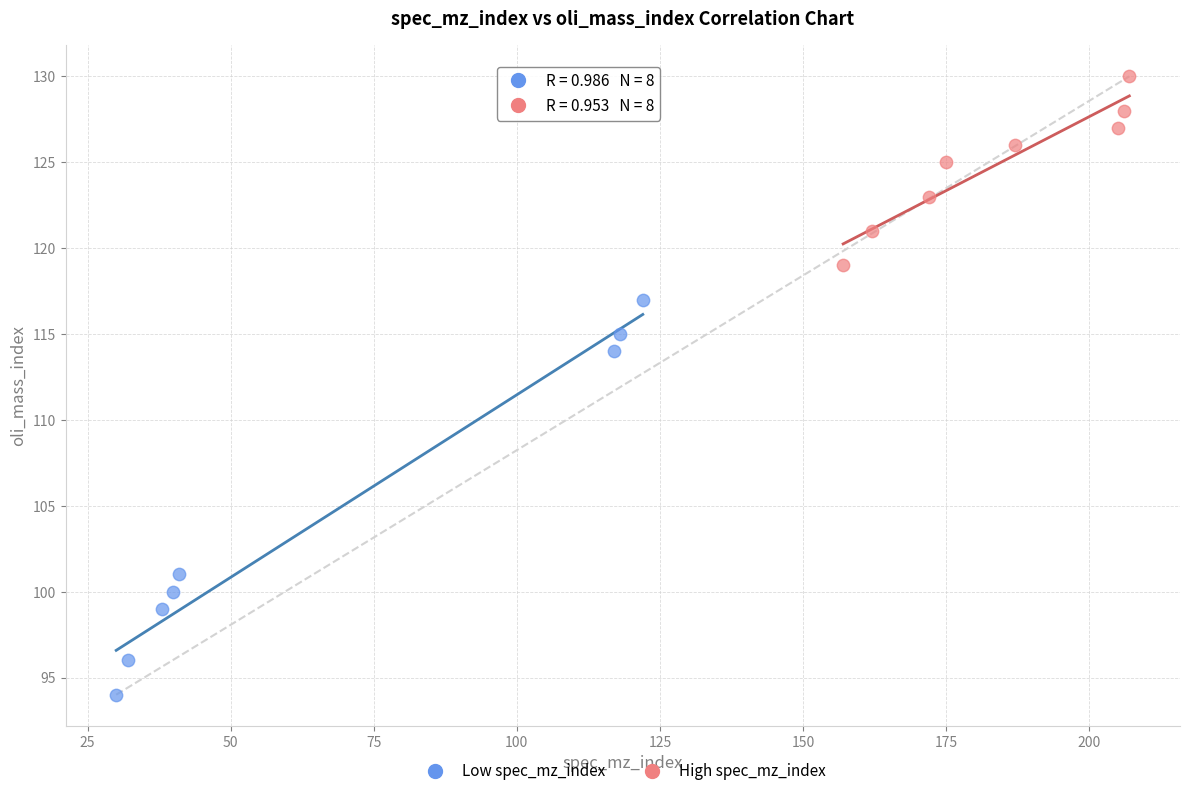

Which series contains the highest Y value?

High spec_mz_index